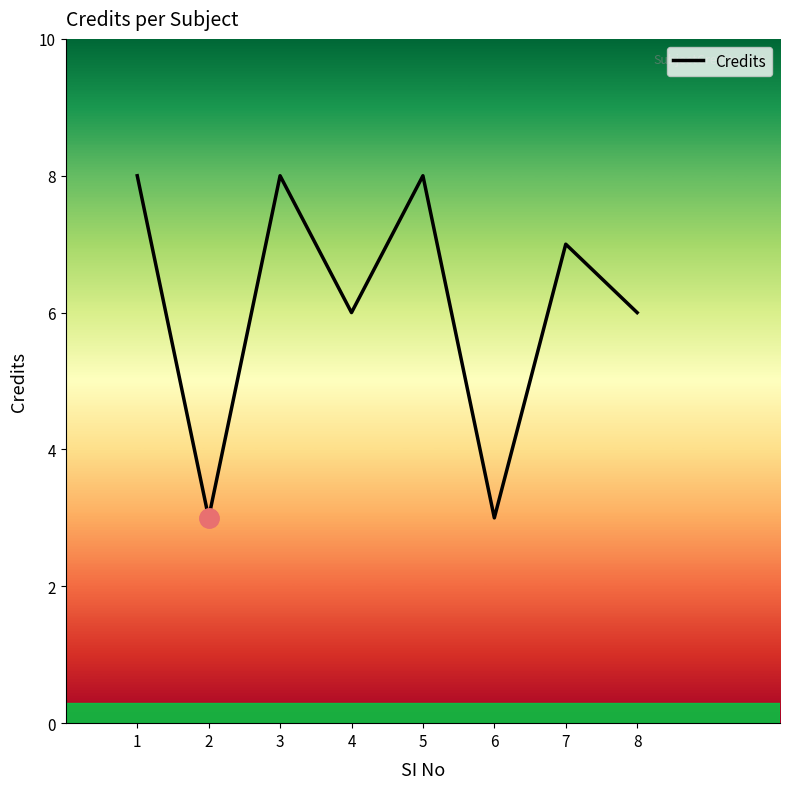

Reading left to right, what are all the values shown in this chart?

1=8	2=3	3=8	4=6	5=8	6=3	7=7	8=6